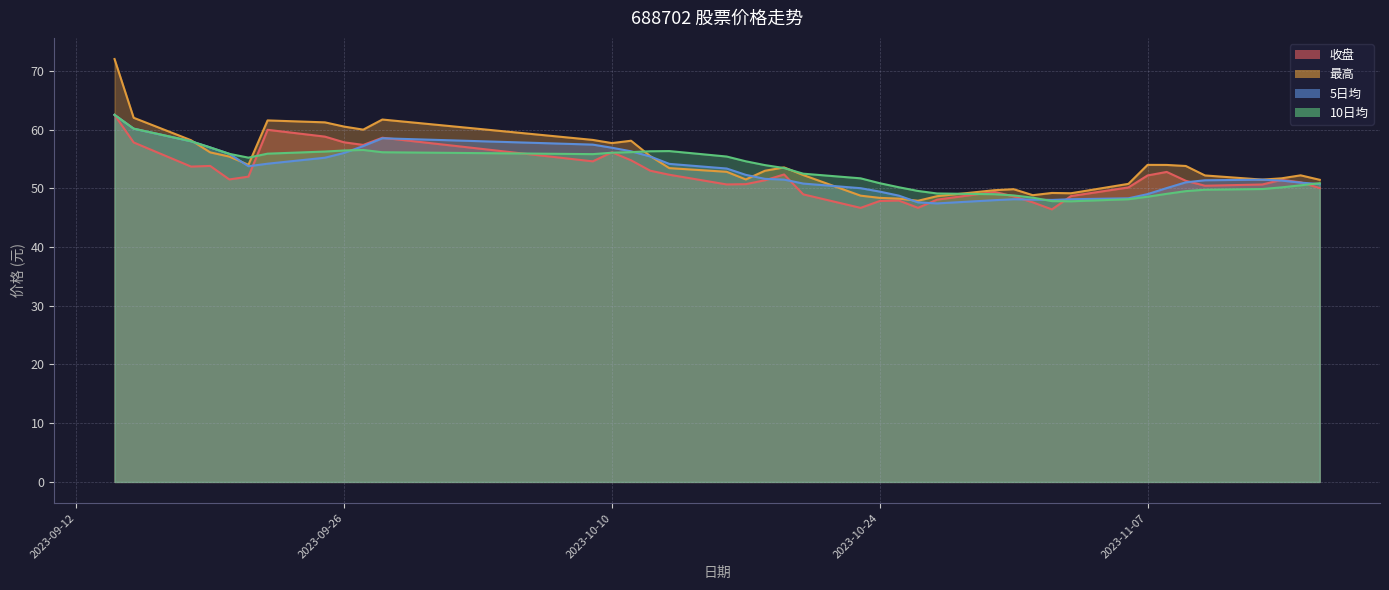

How many categories are shown in the chart?

40